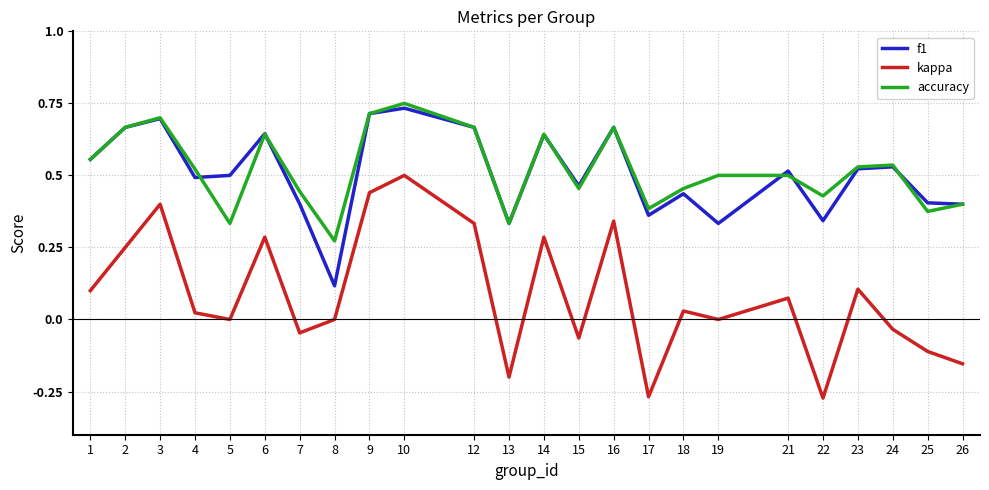

True or false: kappa and f1 cross at least once.

False